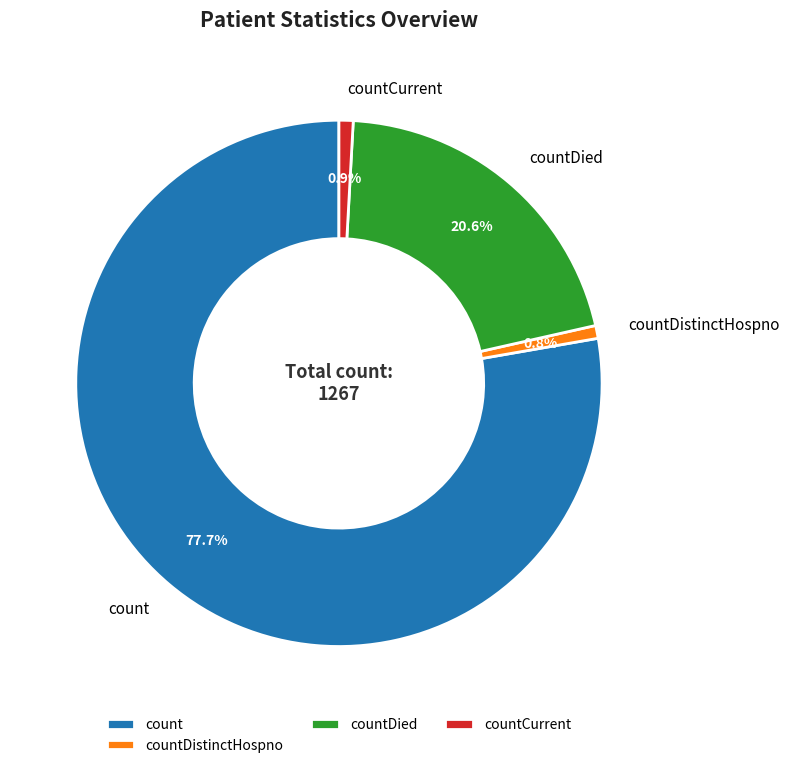

What portion of the pie excludes countCurrent?

99.1%